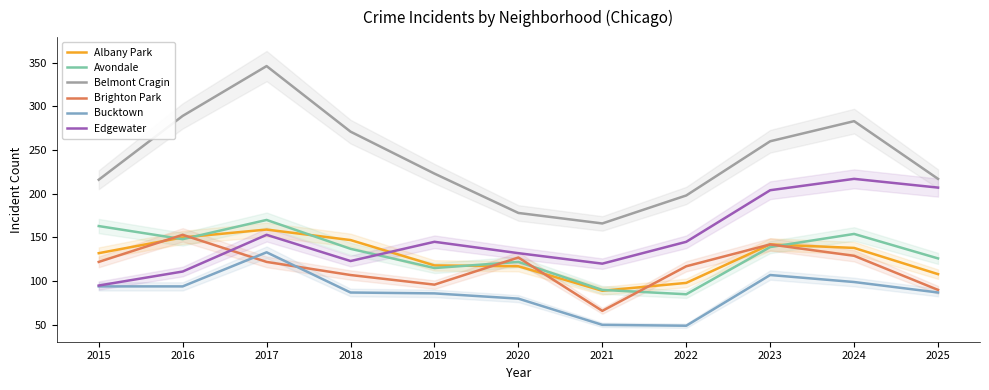

Reading left to right, what are all the values shown in this chart?

Albany Park: 2015=132	2016=150	2017=159	2018=147	2019=118	2020=117	2021=89	2022=98	2023=142	2024=138	2025=108
Avondale: 2015=163	2016=148	2017=170	2018=137	2019=115	2020=122	2021=90	2022=85	2023=139	2024=154	2025=126
Belmont Cragin: 2015=216	2016=289	2017=346	2018=271	2019=223	2020=178	2021=166	2022=198	2023=260	2024=283	2025=217
Brighton Park: 2015=122	2016=153	2017=122	2018=107	2019=96	2020=127	2021=66	2022=117	2023=142	2024=129	2025=90
Bucktown: 2015=94	2016=94	2017=133	2018=87	2019=86	2020=80	2021=50	2022=49	2023=107	2024=99	2025=87
Edgewater: 2015=95	2016=111	2017=153	2018=123	2019=145	2020=132	2021=120	2022=145	2023=204	2024=217	2025=207